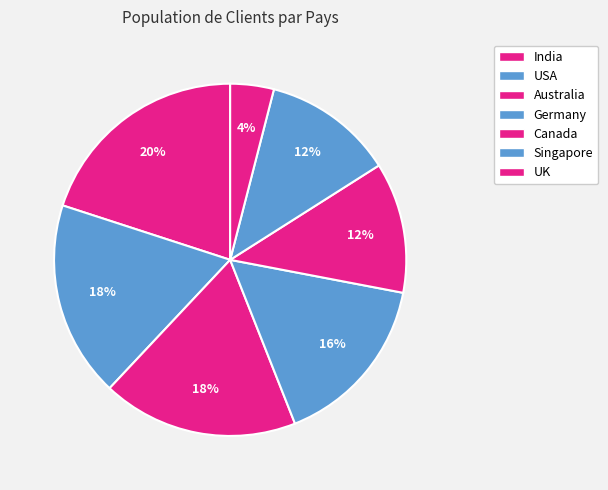

What percentage is the Australia slice, to the nearest percent?

18%